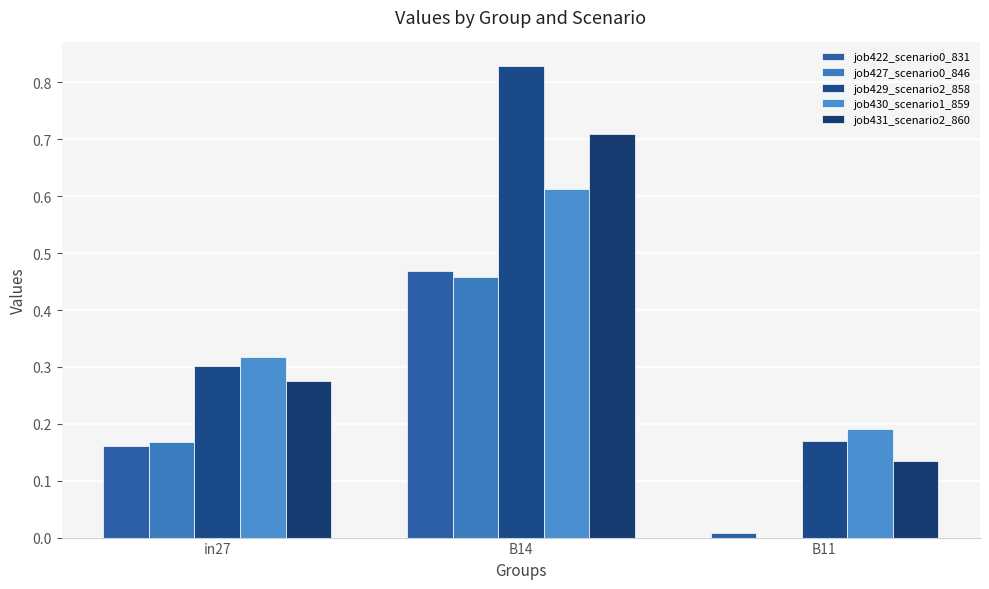

At which label is job431_scenario2_860 closest to 0?

B11